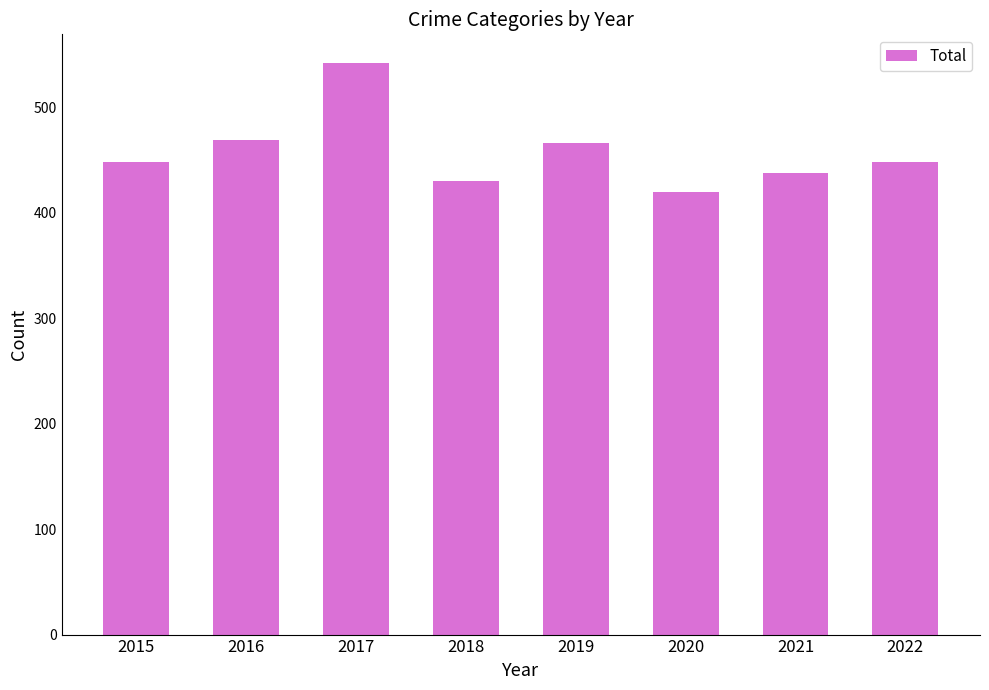

How many values are below 448?

3